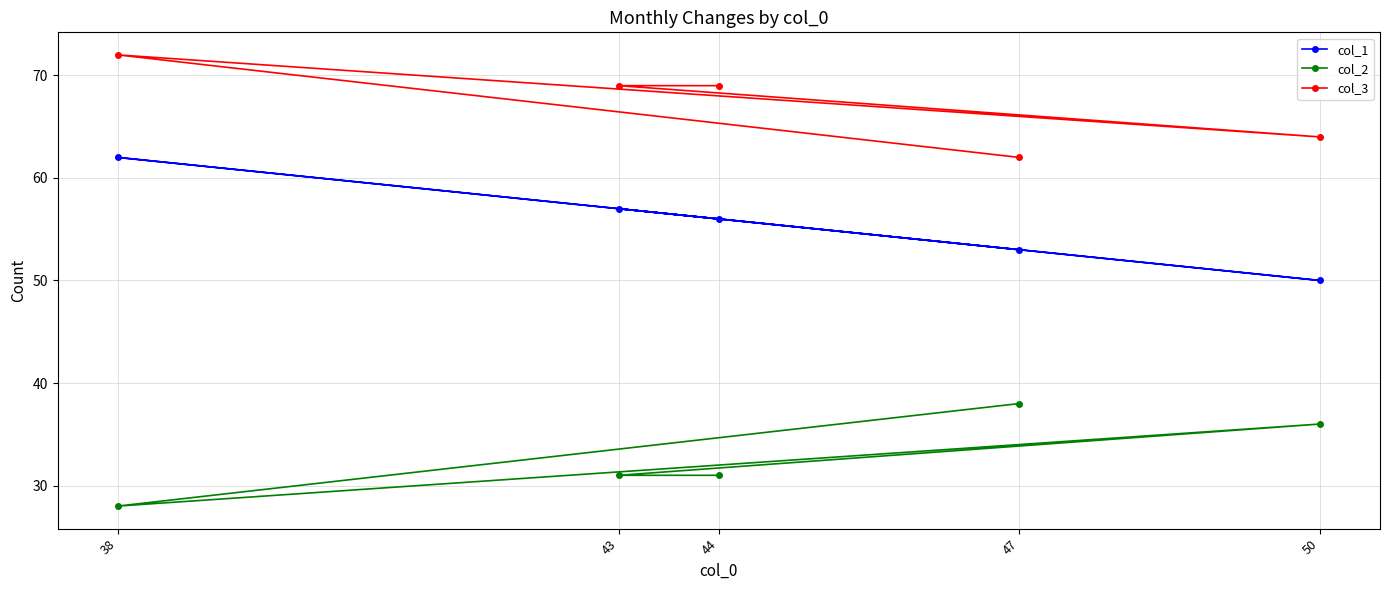

What is the label of the 5th point from the right?

44